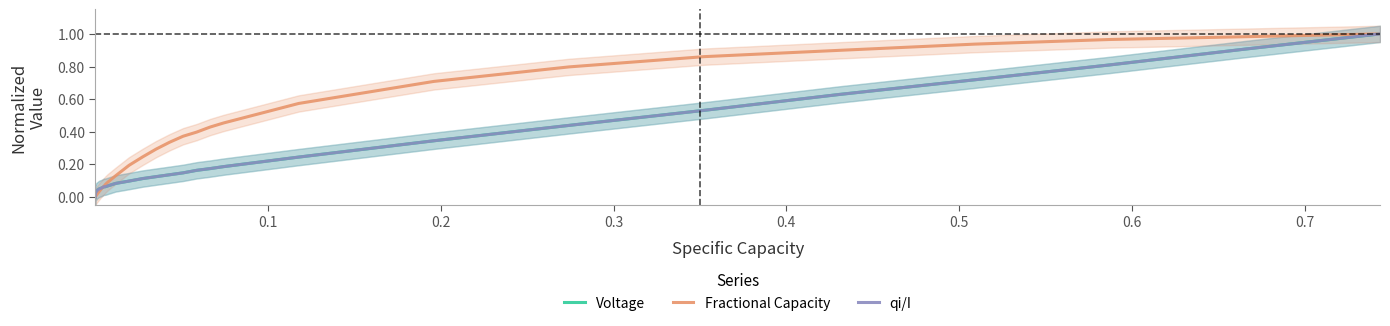

What is the difference between the maximum and minimum values in the Voltage series?

1.0